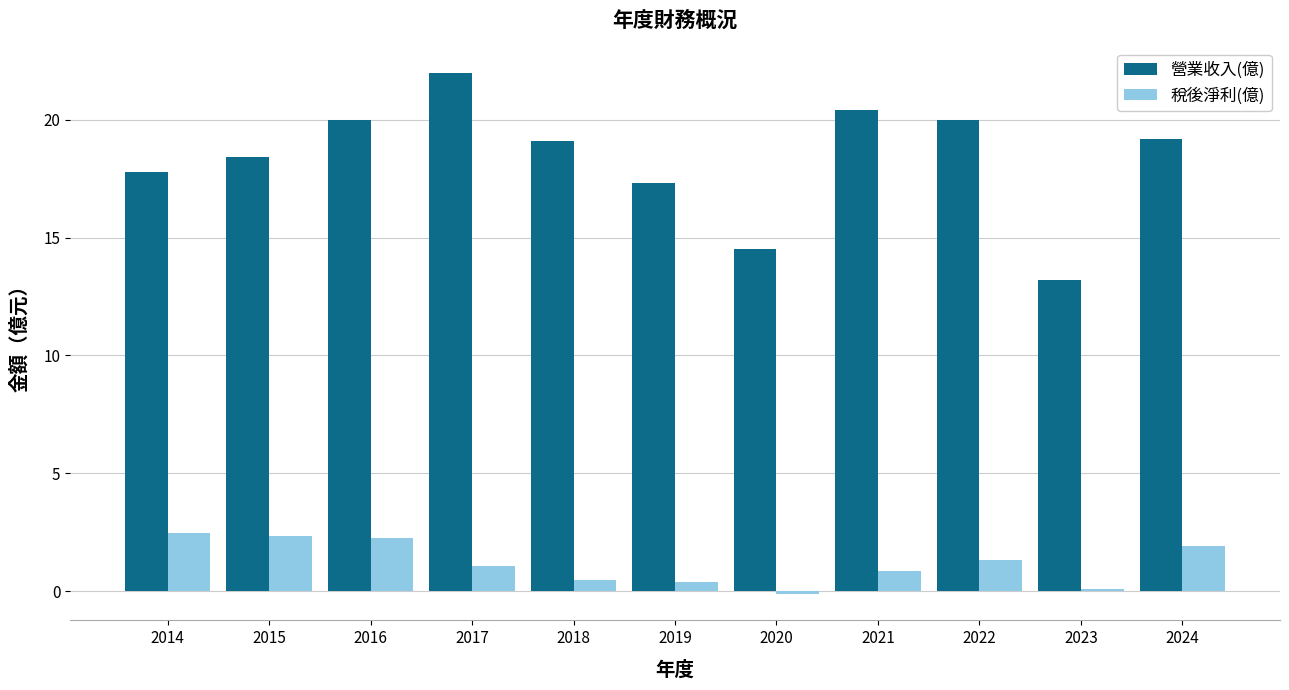

What is the approximate value of 營業收入(億) at 2017?

22.0